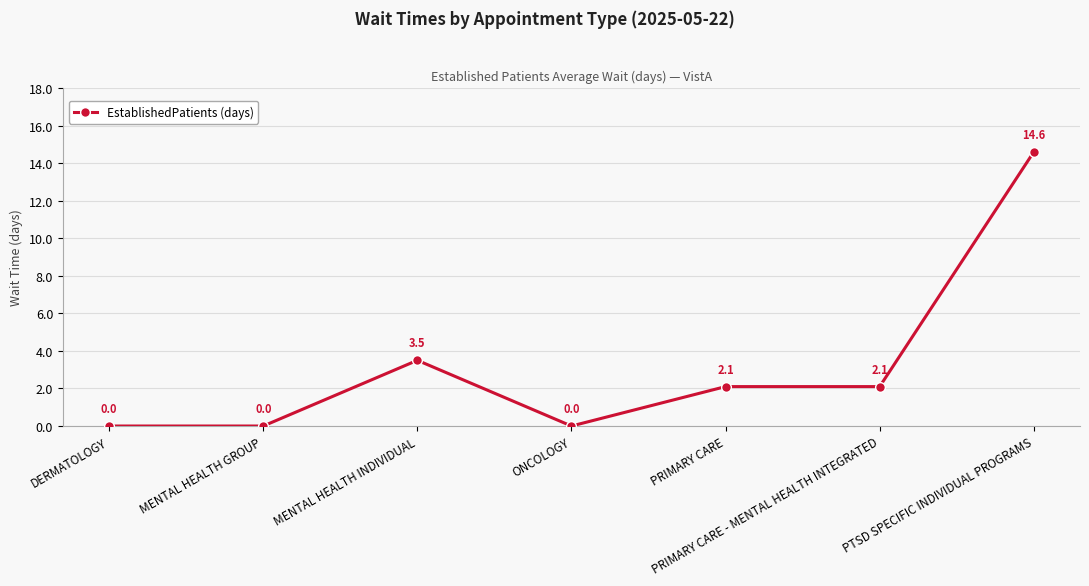

True or false: there are more than 0 points higher than both neighbors.

True